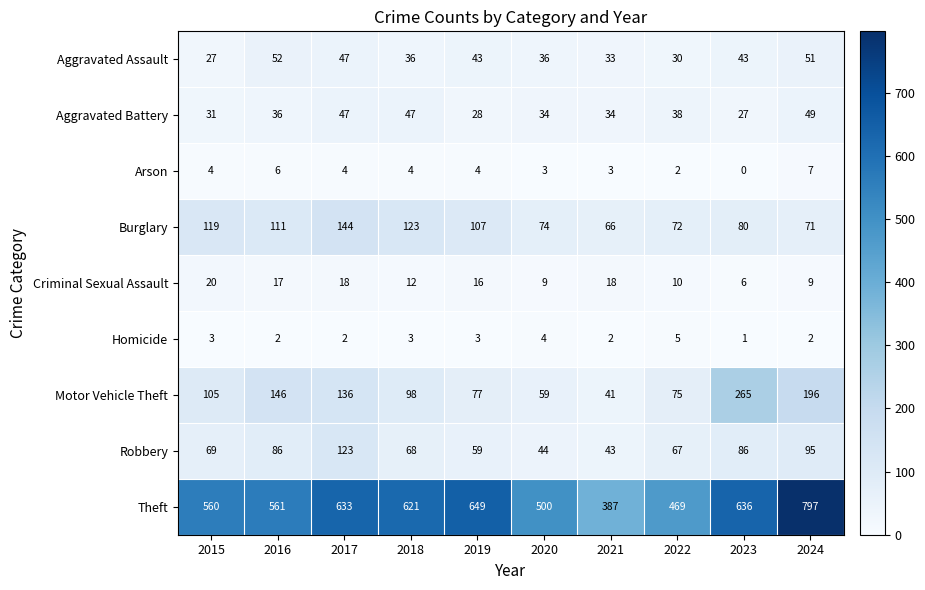

Which series has the widest spread of values?

Theft